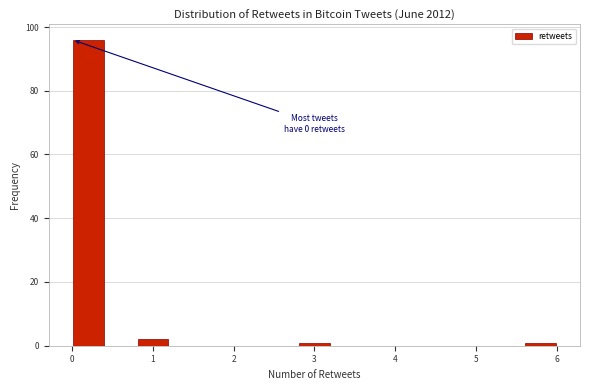

Which range on the x-axis has the tallest bar?

0.0 to 0.4